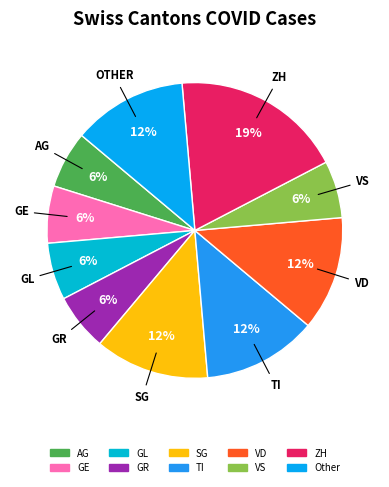

How many slices are in this pie chart?

10